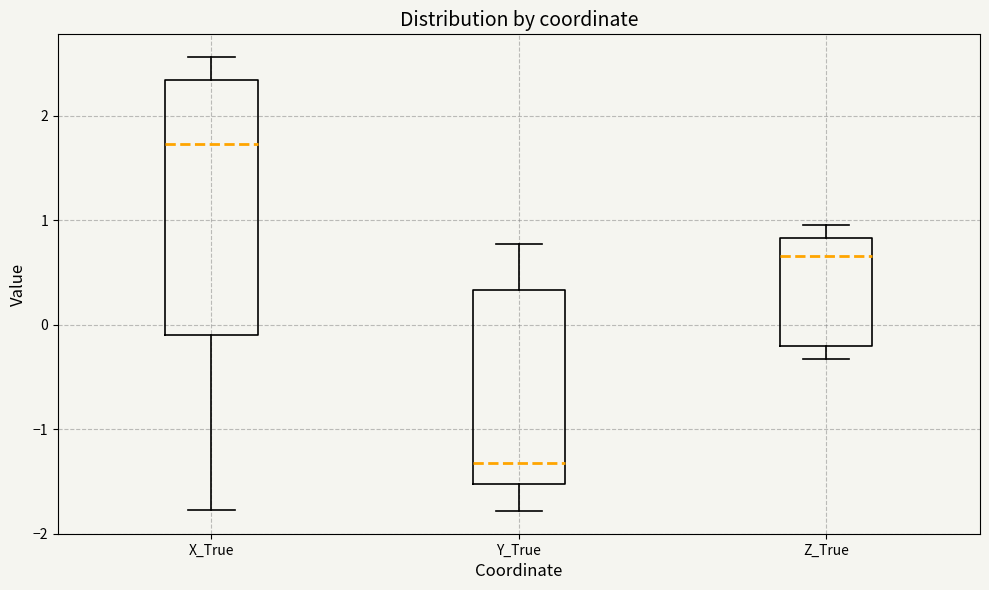

Reading left to right, read every box against the y-axis: the position of its median line, the range the box covers, and the ends of its whiskers. The values are not printed on the chart, so give them approximately, as read against the axis.

X_True: median 1.7, box -0.1 to 2.3, whiskers -1.8 to 2.6
Y_True: median -1.3, box -1.5 to 0.3, whiskers -1.8 to 0.8
Z_True: median 0.7, box -0.2 to 0.8, whiskers -0.3 to 1.0